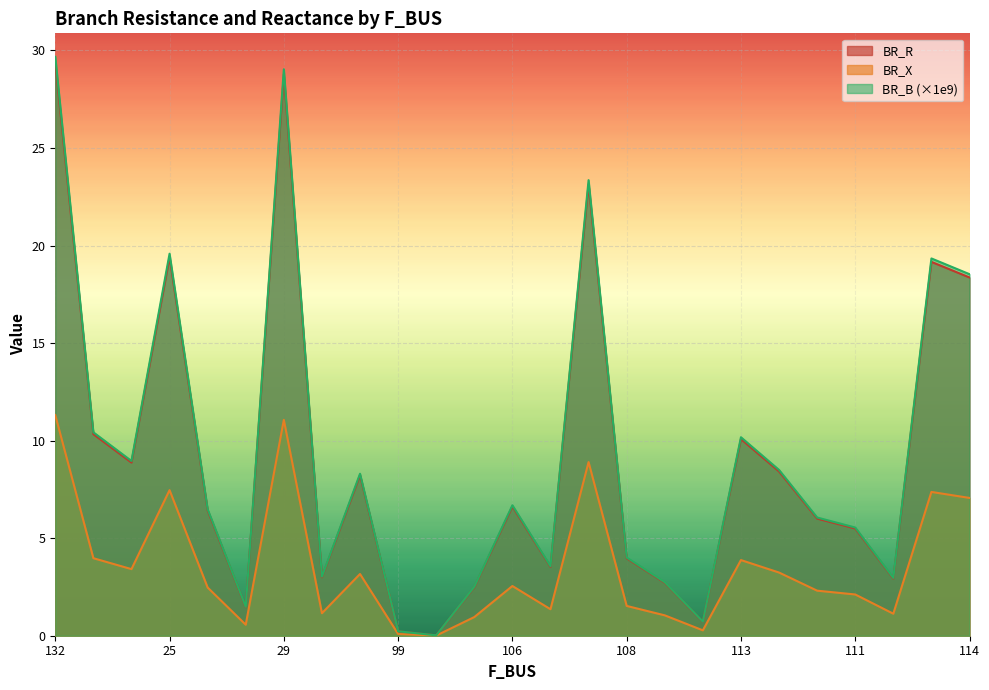

Is it true that BR_X equals 4.7 at 132?

False